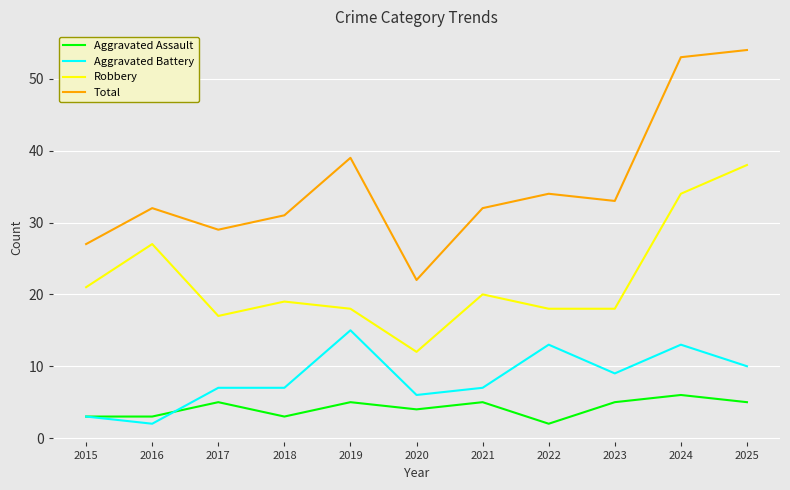

True or false: Robbery and Total cross at least once.

False